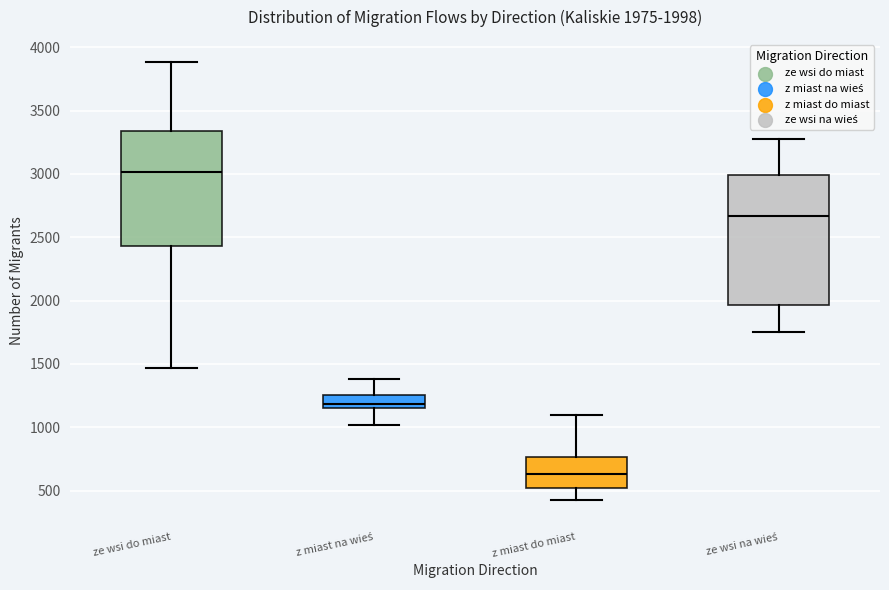

Which box is the tallest, from its lower edge to its upper edge?

ze wsi na wieś